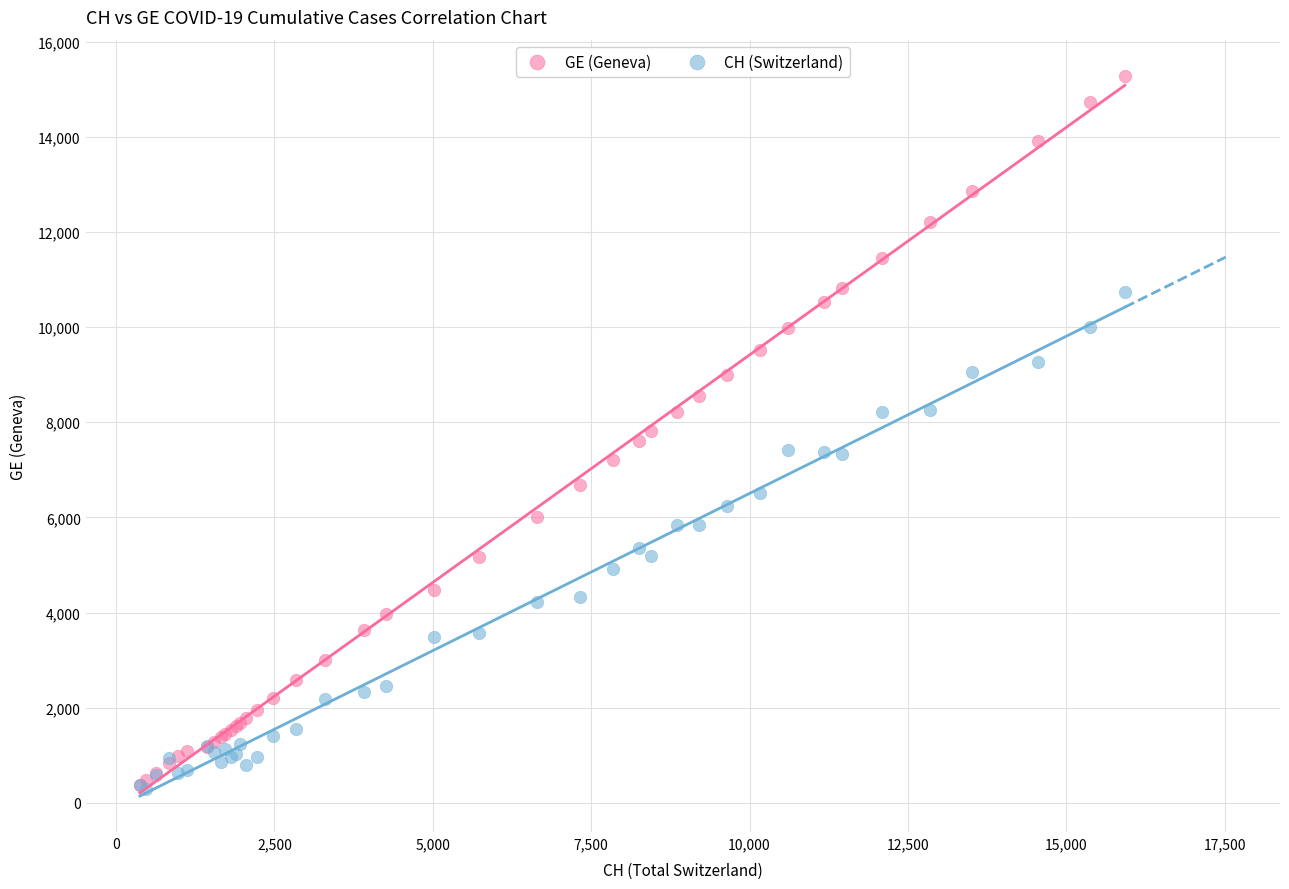

Which series has the widest spread of Y values?

GE (Geneva)